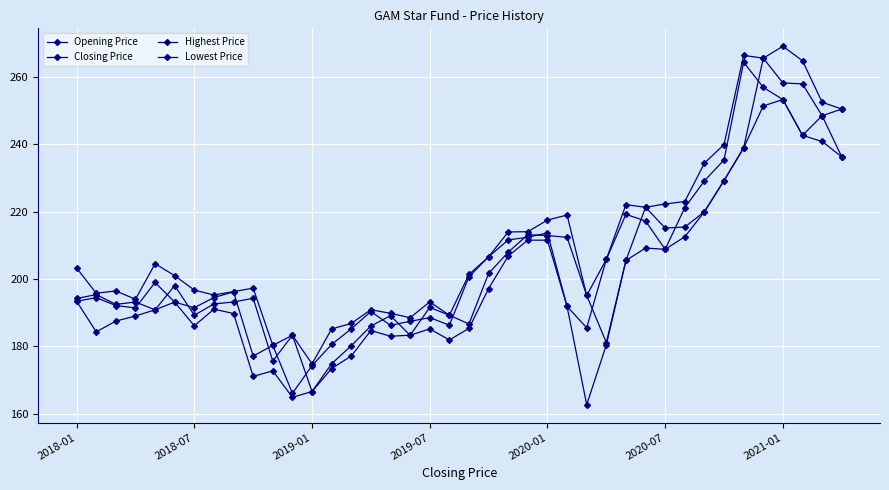

Does the chart have visible grid lines?

Yes